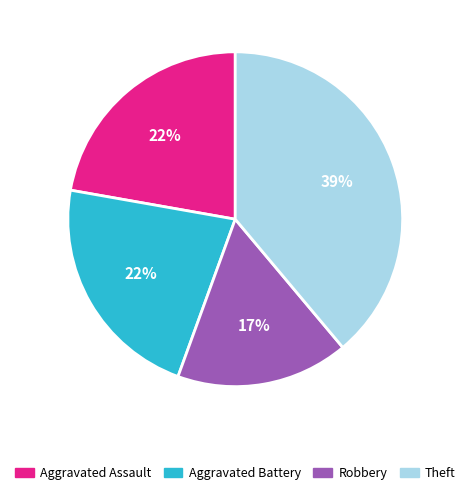

To the nearest percent, what is the difference between the Theft and Robbery slice percentages?

22%